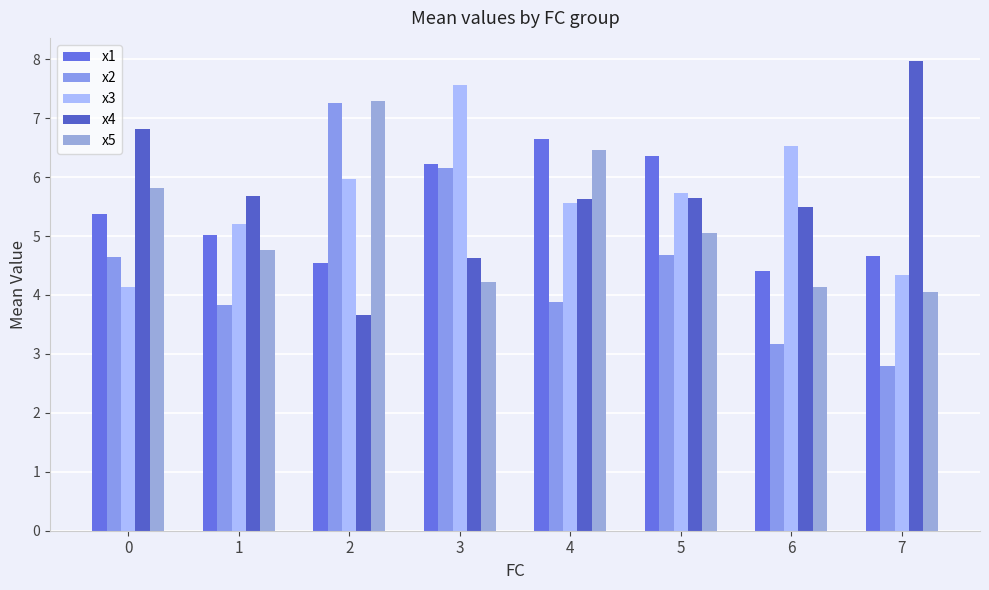

The x4 series shows 6.8 at 0. True or false?

True